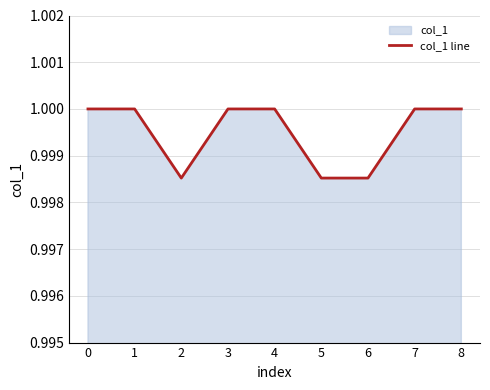

Does the chart display data point markers on the line(s)?

No